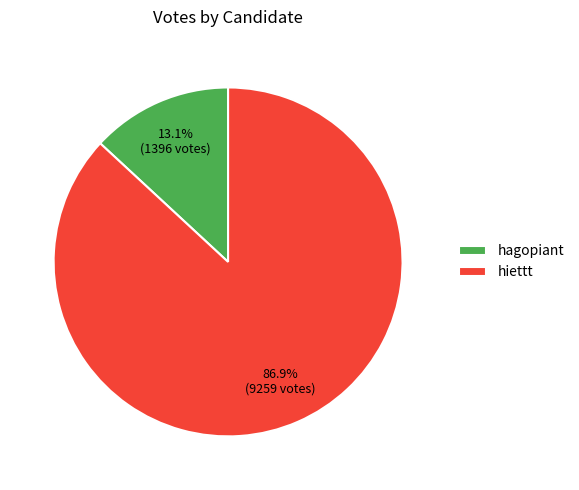

Is hagopiant the majority of the pie?

No